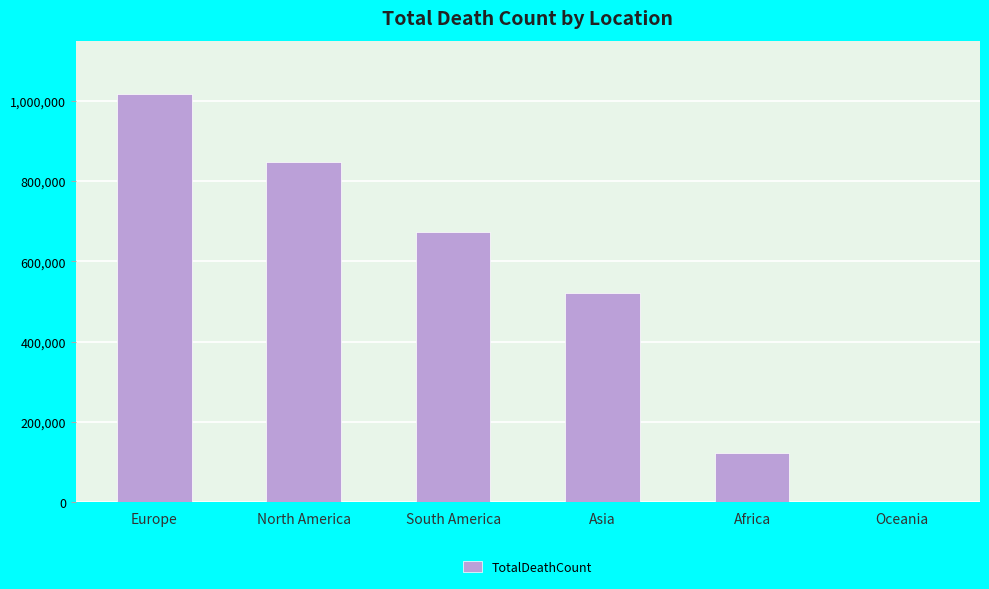

What is the greatest value displayed?

1016750